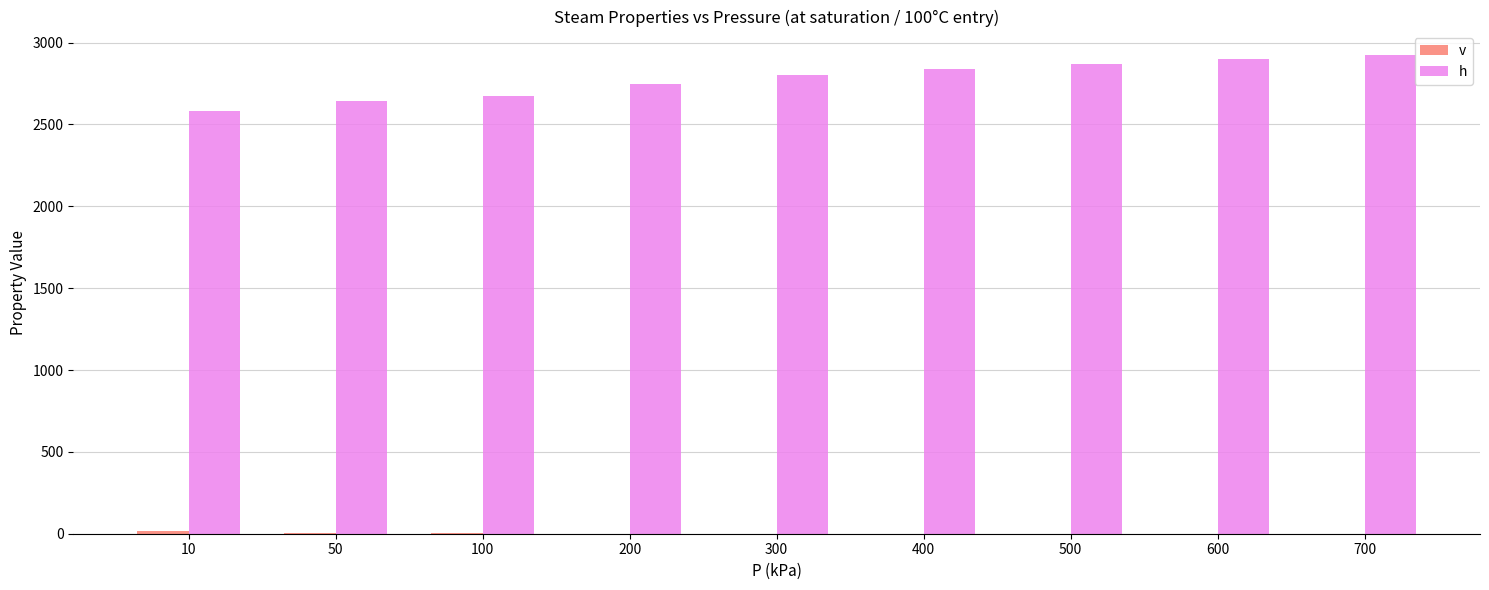

The h series shows 2897.5 at 600. True or false?

True